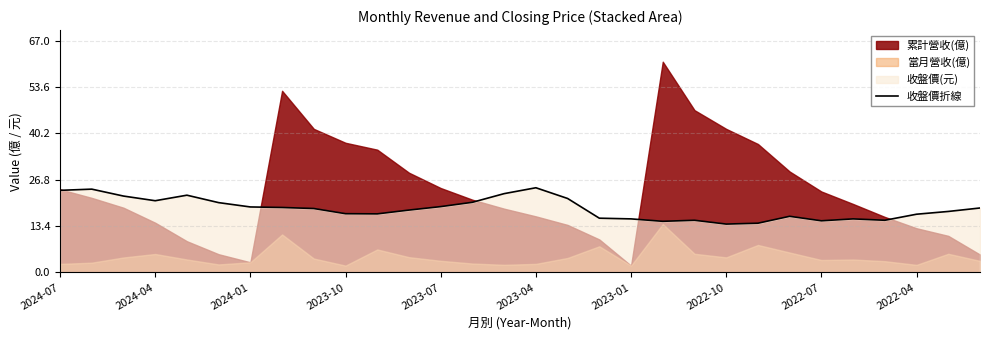

How many lines are shown in the chart?

1